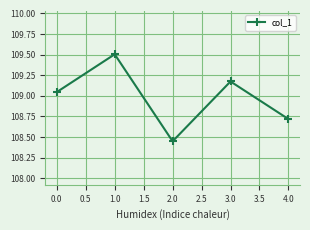

How many distinct data groups are displayed?

1